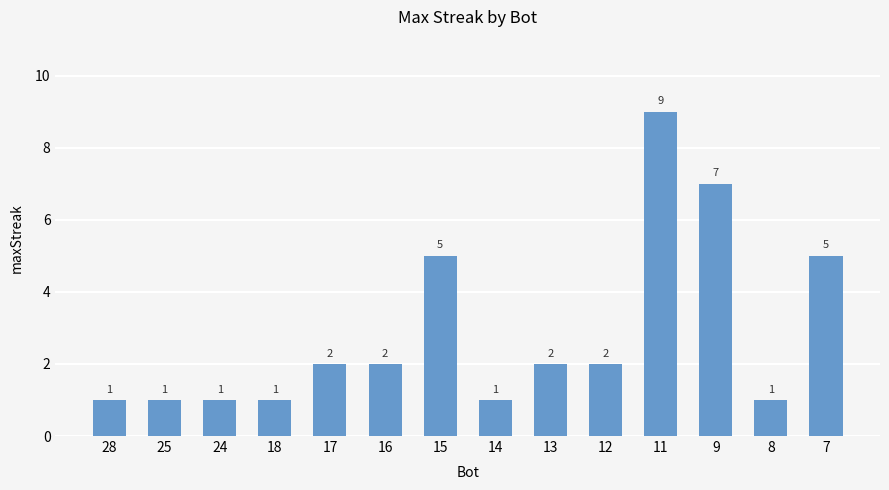

What is the value of the 2nd bar from the left?

1